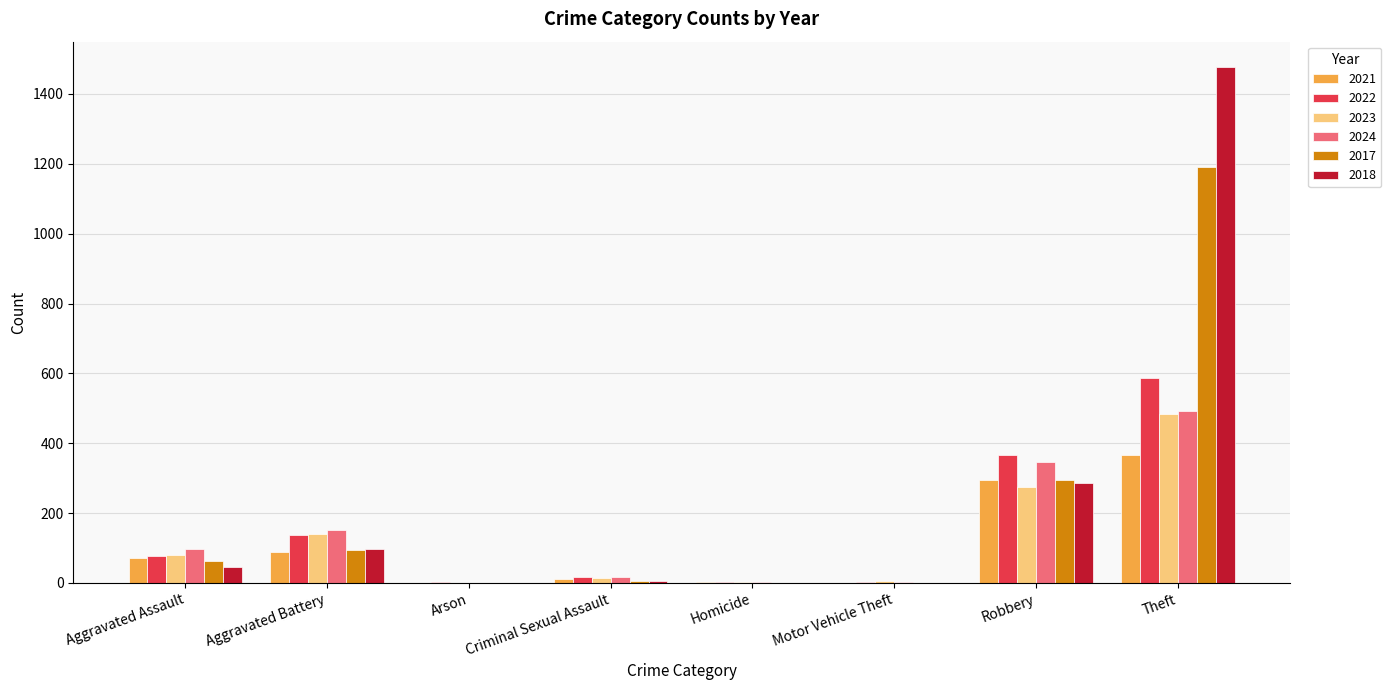

What is the sum of all 2017 values?

1650